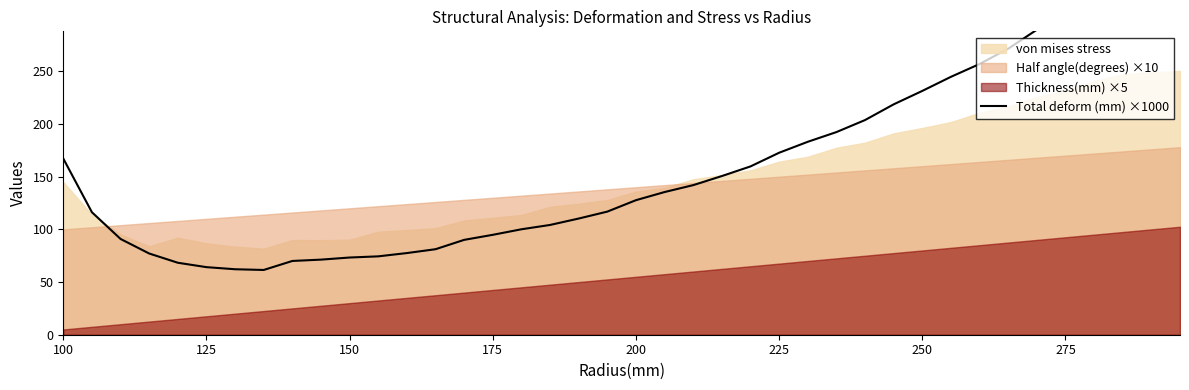

The value at 150 is 102.6. True or false?

False